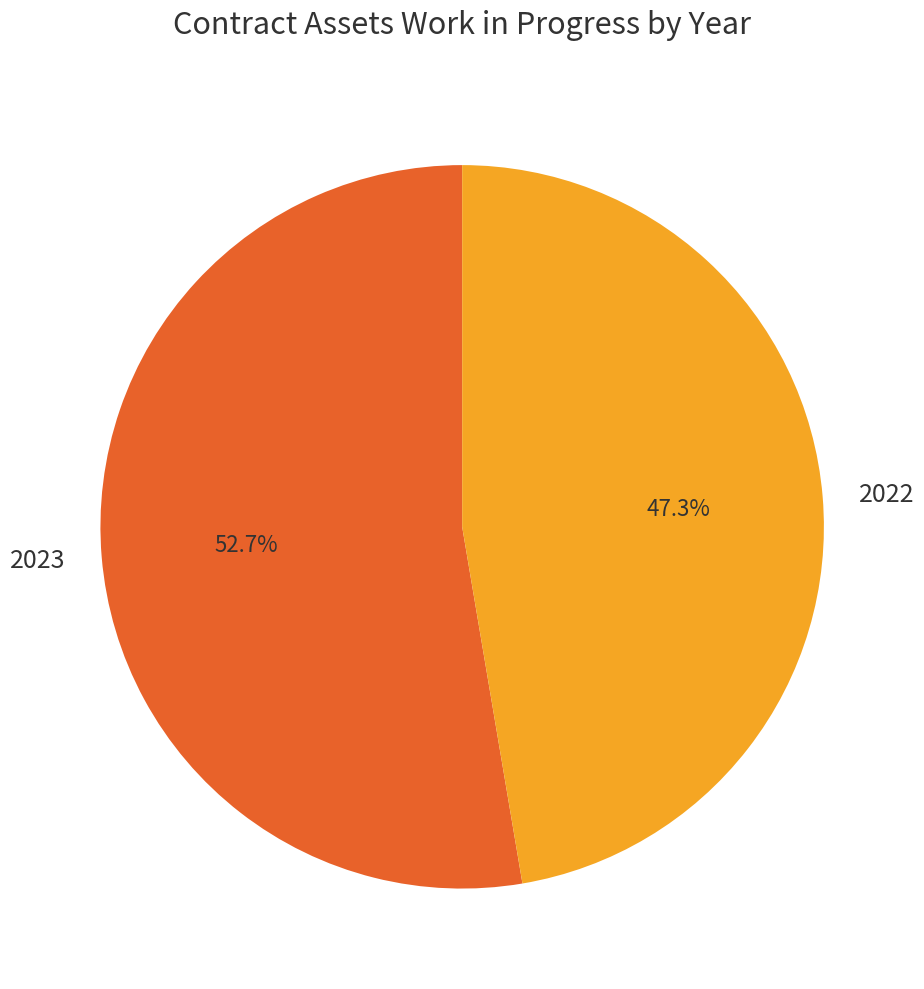

Which has a higher value, 2022 or 2023?

2023